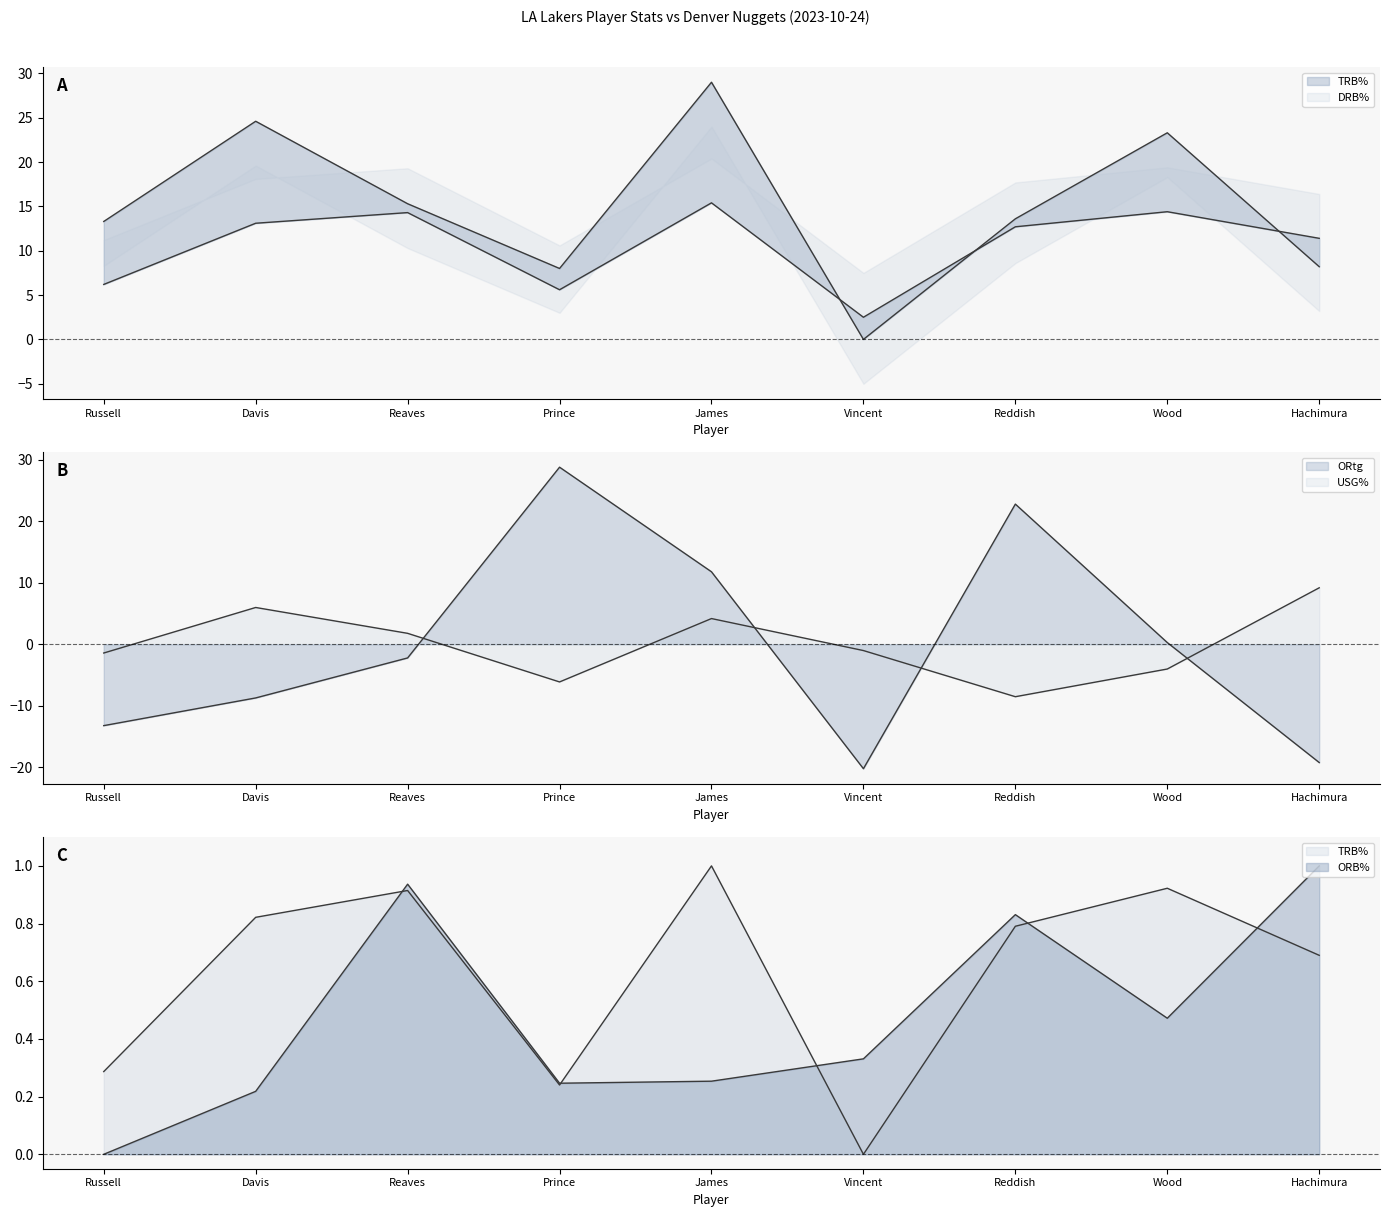

Which series changed the most between Davis and Hachimura?

DRB%